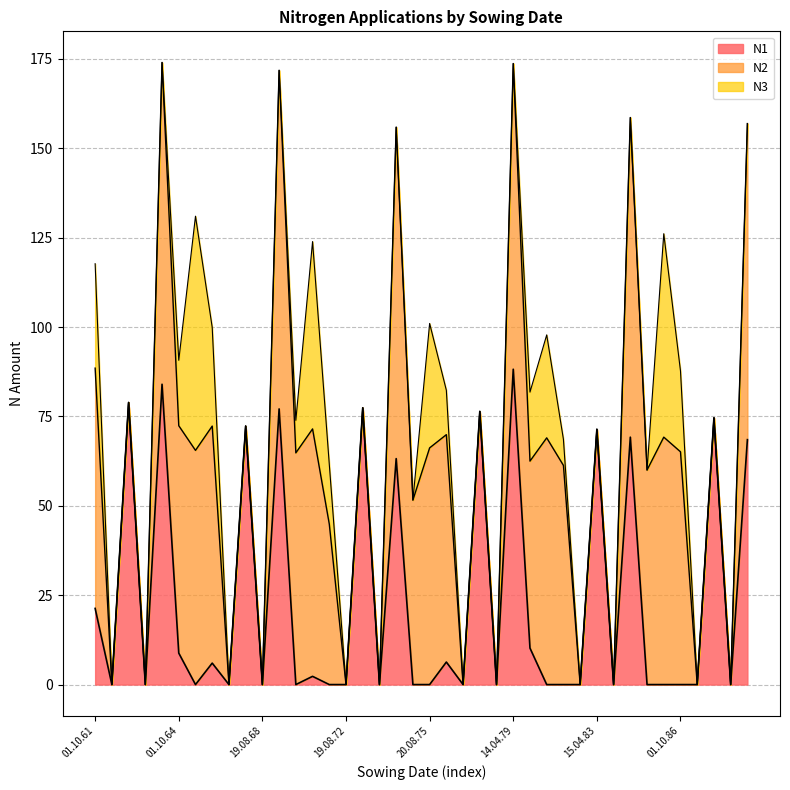

What is the label of the 20th point from the right?

20.08.75